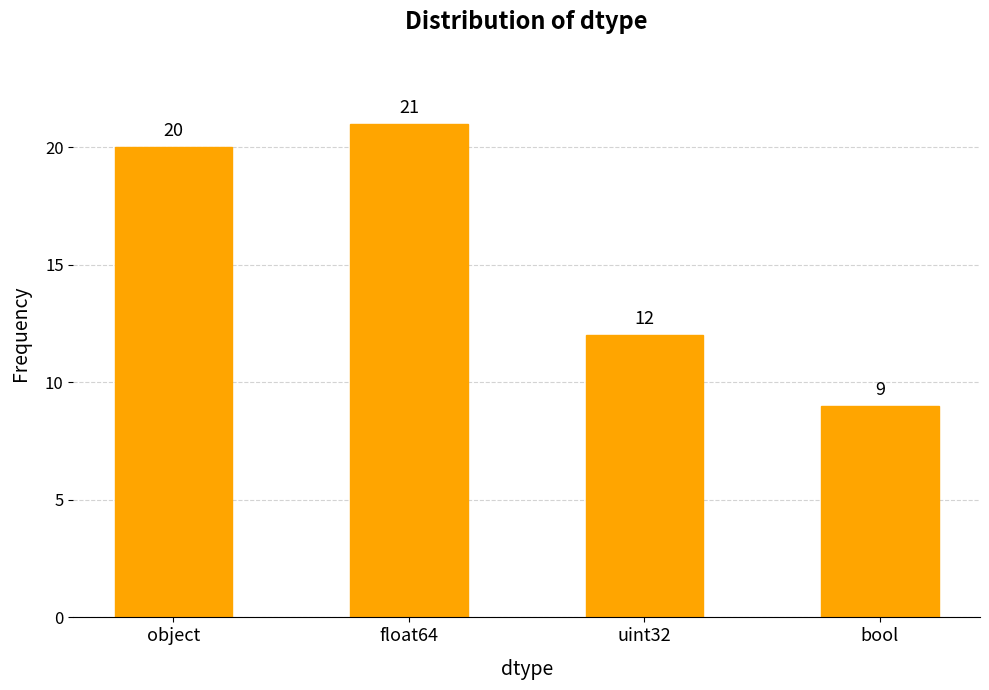

What is the value of the 1st bar from the left?

20